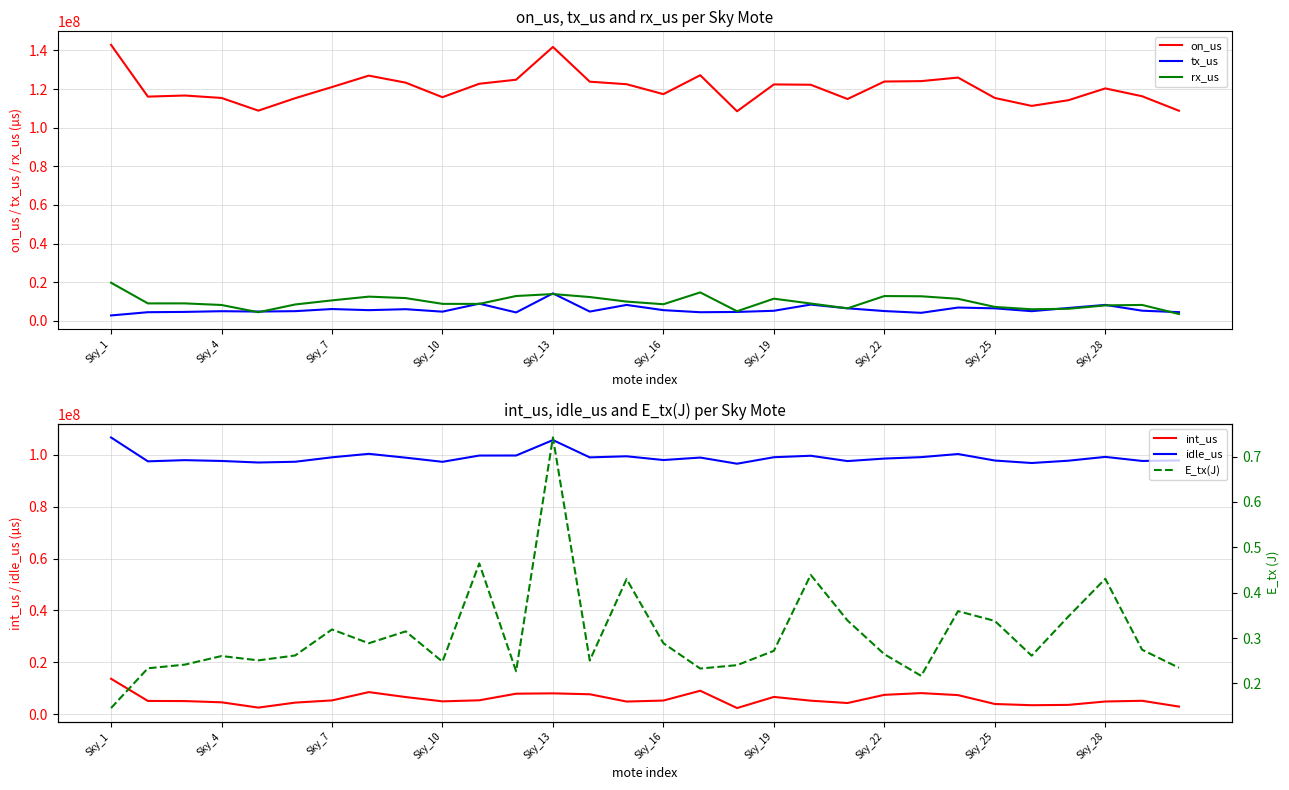

How many categories are shown in the chart?

30